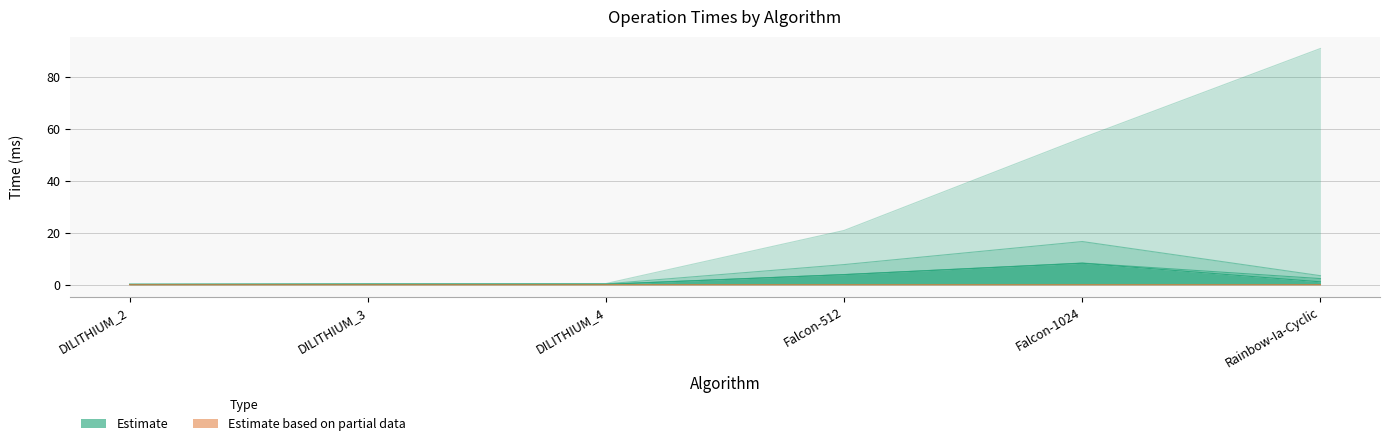

Reading left to right, list all the values displayed in this chart.

Allocate L0: 0.0	0.0	0.0	0.0	0.0	0.0
Sign L0: 0.1	0.1	0.1	3.9	8.3	1.1
Allocate L1: 0.0	0.0	0.0	0.0	0.0	0.0
Keygen L1: 0.3	0.4	0.5	20.9	56.5	90.9
Sign L1: 0.2	0.3	0.3	7.7	16.6	3.5